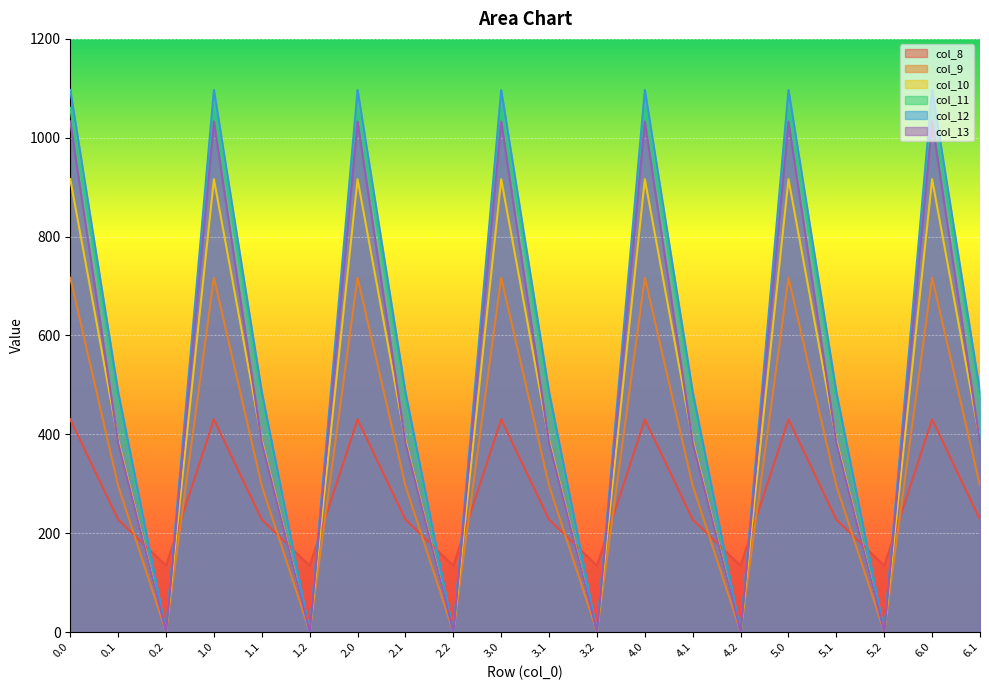

Between which two adjacent categories do col_10 and col_8 first intersect?

0.1 and 0.2